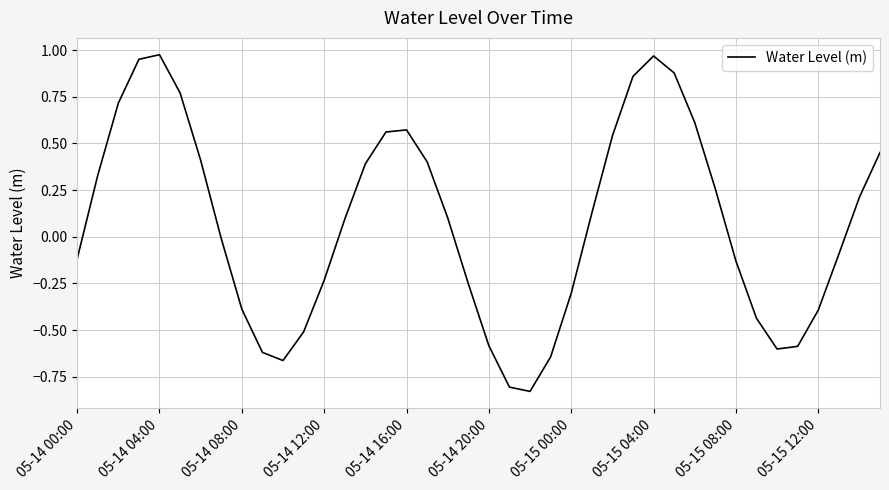

How many lines are shown in the chart?

1